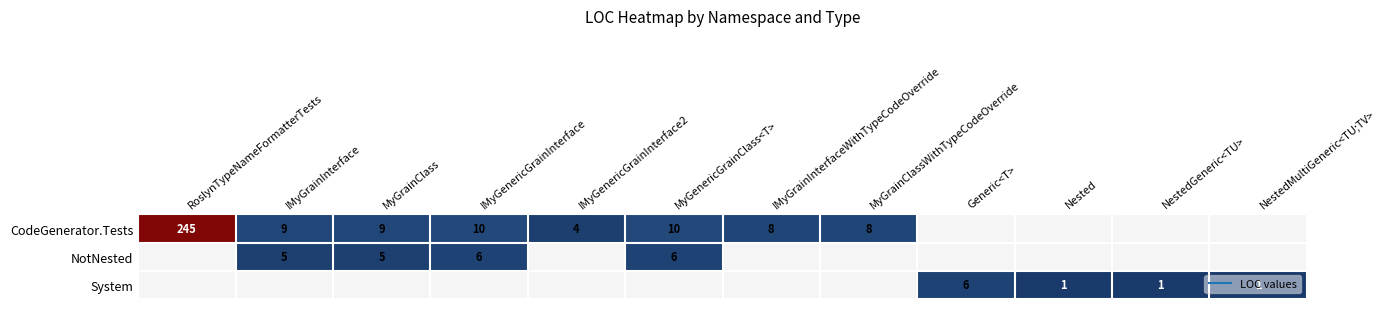

True or false: CodeGenerator.Tests has a value of 10.0 at IMyGenericGrainInterface.

True